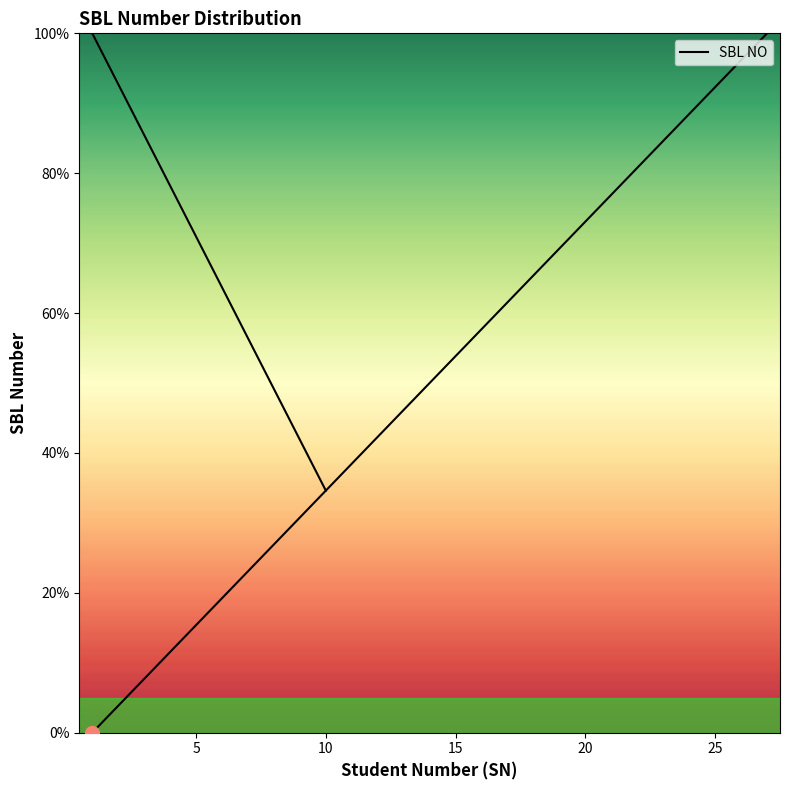

What is the value of the 19th point from the left?

69.2